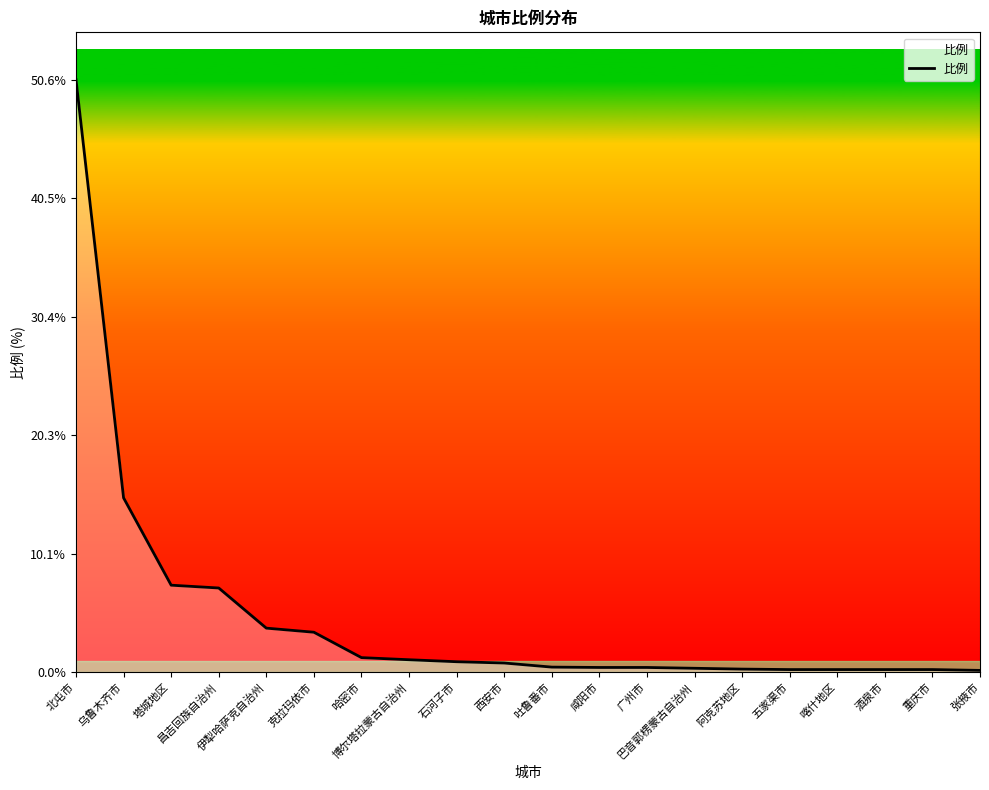

What is the average value?

4.7